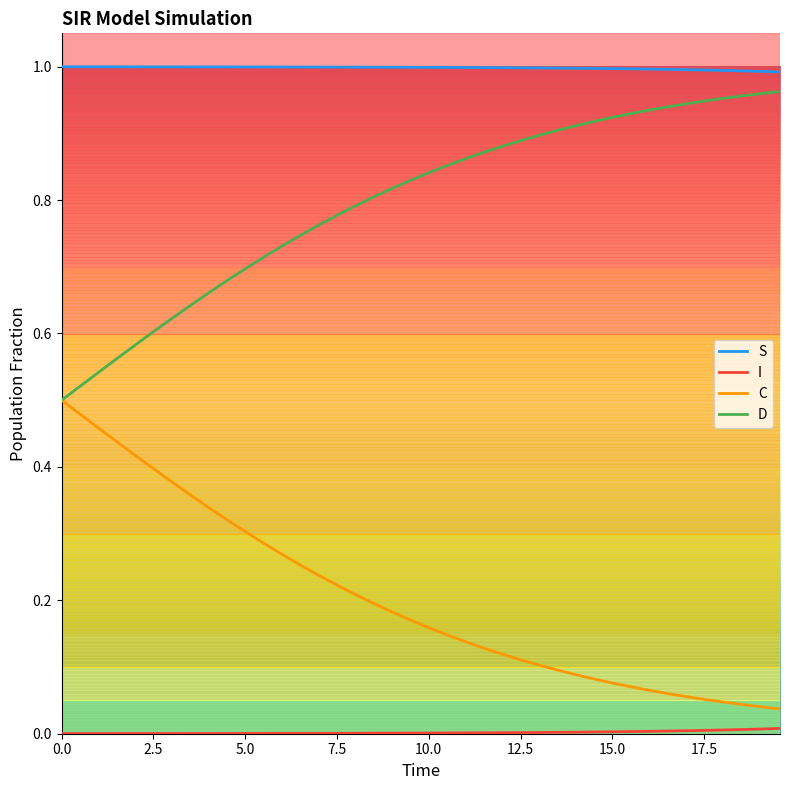

True or false: C and S intersect in this chart.

False